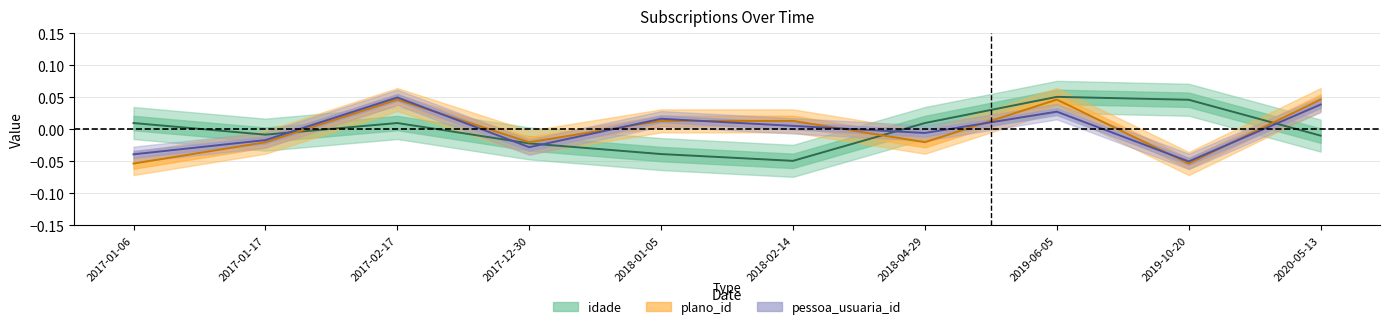

Reading left to right, extract all data points from this chart.

idade: 0.0	-0.0	0.0	-0.0	-0.0	-0.0	0.0	0.1	0.0	-0.0
plano_id: -0.1	-0.0	0.0	-0.0	0.0	0.0	-0.0	0.0	-0.1	0.0
pessoa_usuaria_id: -0.0	-0.0	0.1	-0.0	0.0	0.0	-0.0	0.0	-0.1	0.0